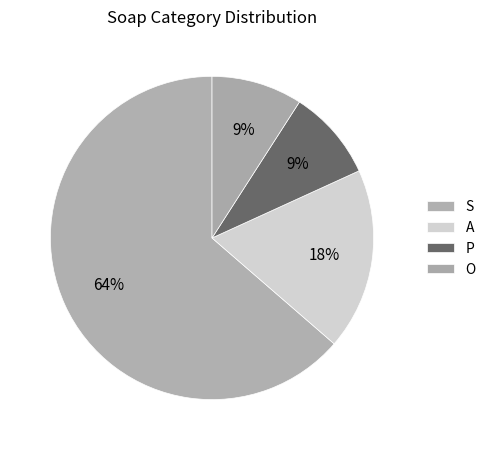

To the nearest percent, what is the combined percentage of P and A?

27%